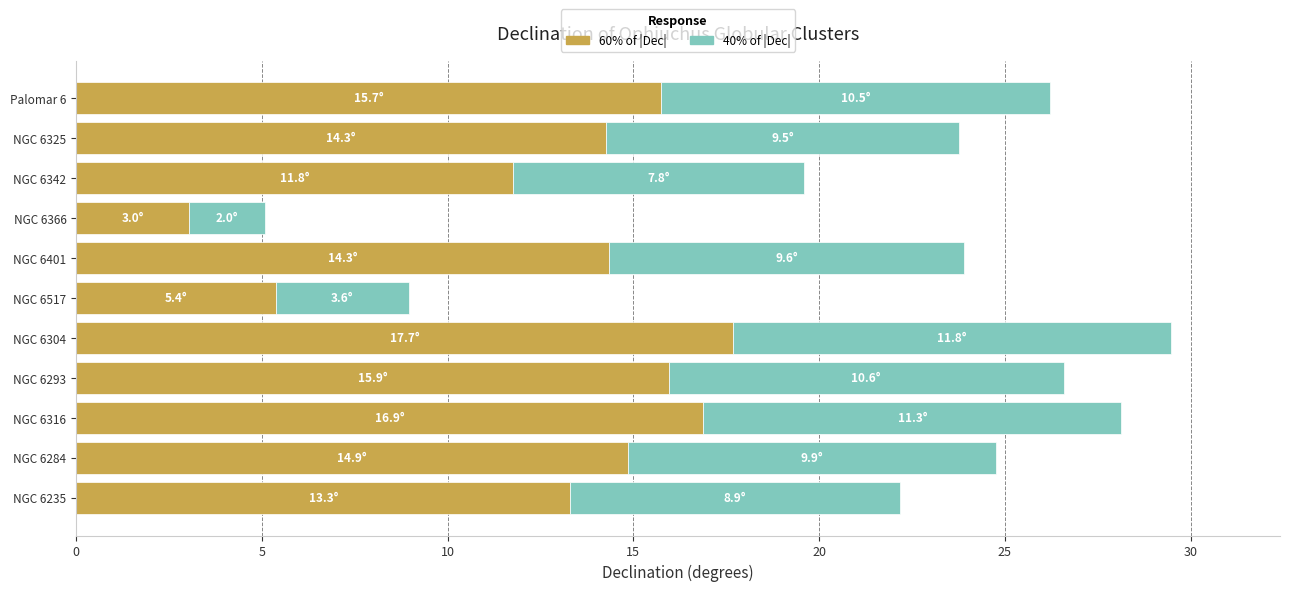

At which category is the sum across all series the highest?

NGC 6304